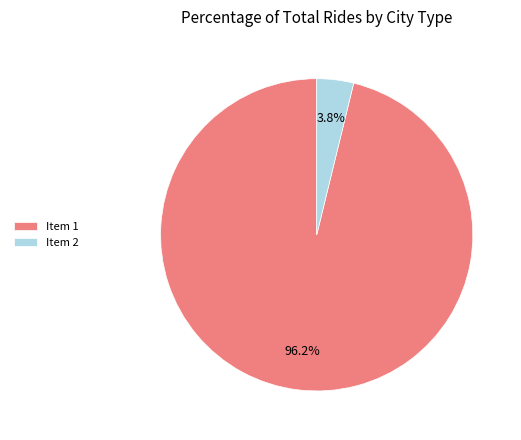

Combined, what portion of the pie is Item 1 and Item 2?

100.0%